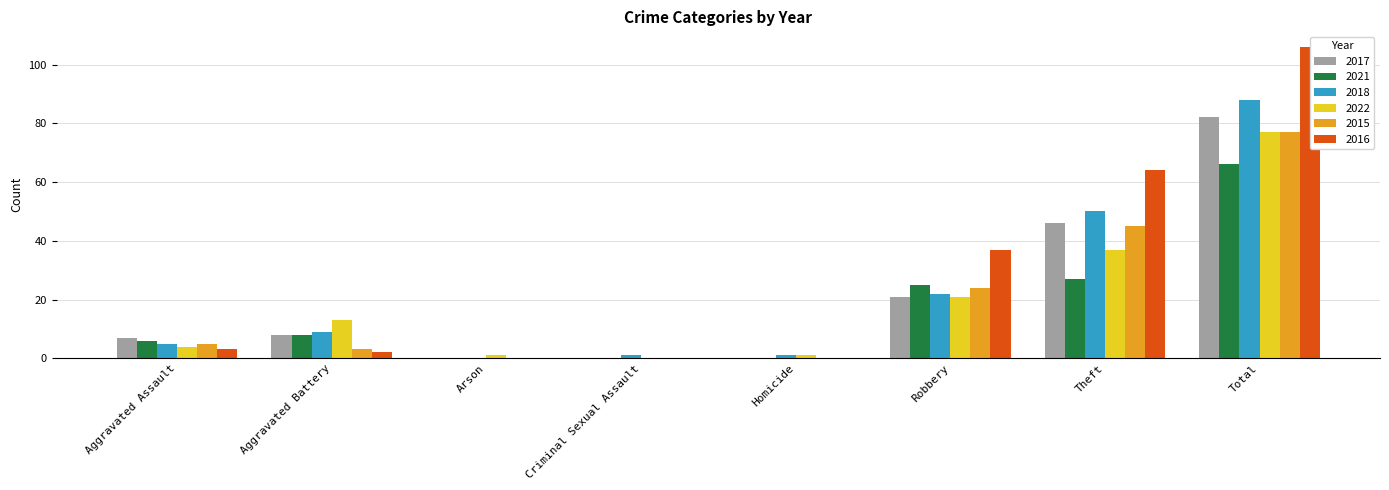

True or false: 2017 has a value of 0 at Arson.

True